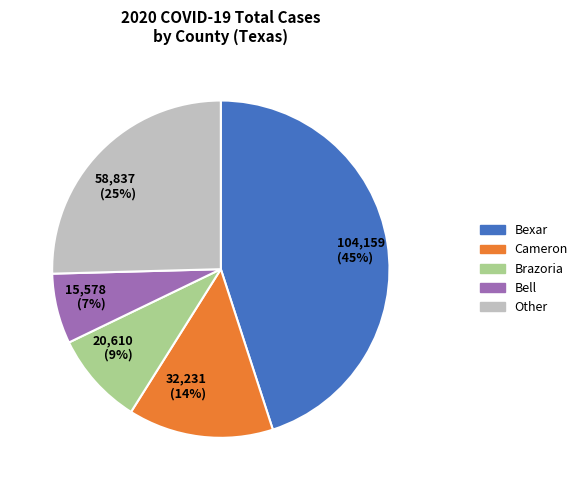

Count the number of slices in the pie.

5